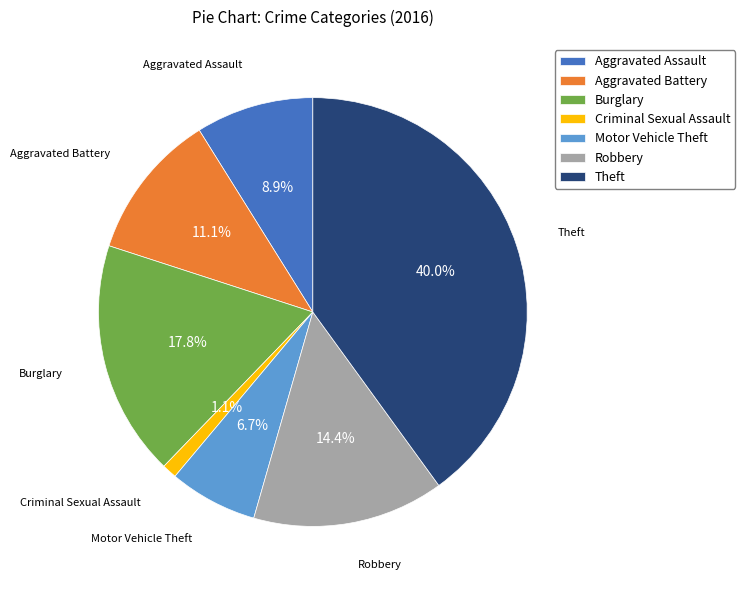

To the nearest percent, what is the average slice percentage?

14%